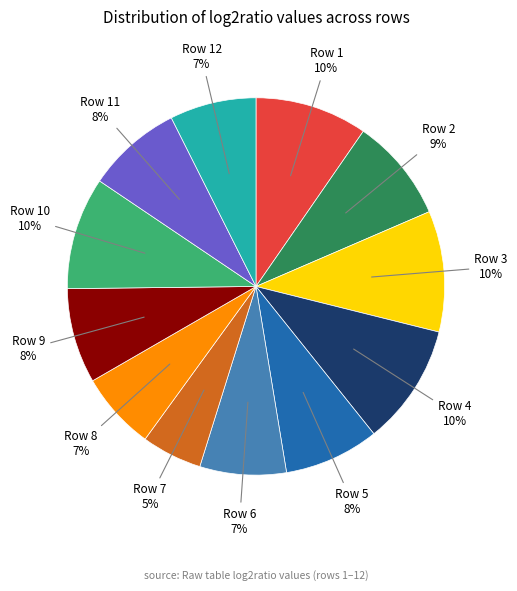

To the nearest percent, what is the difference between the largest and smallest slice percentages?

5%